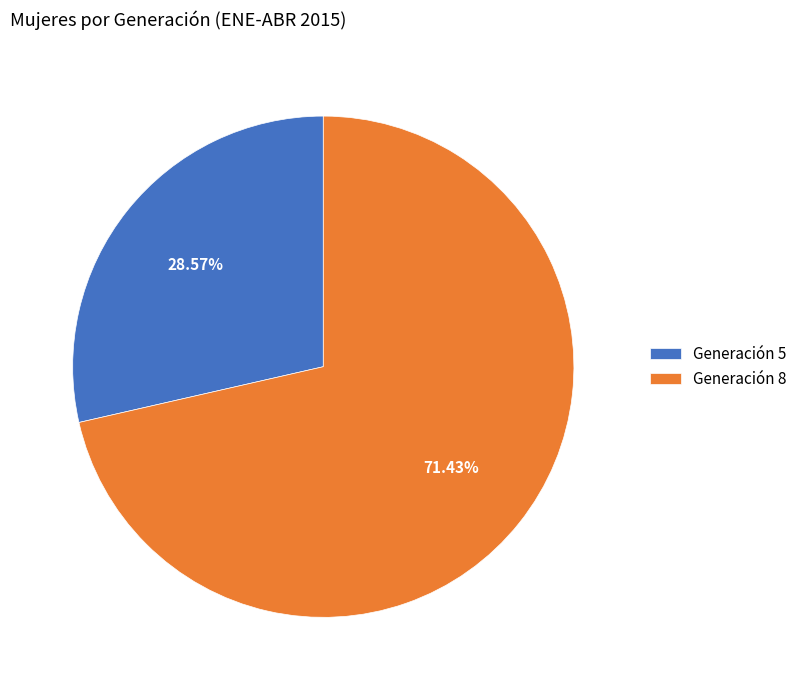

Between Generación 8 and Generación 5, which is larger?

Generación 8